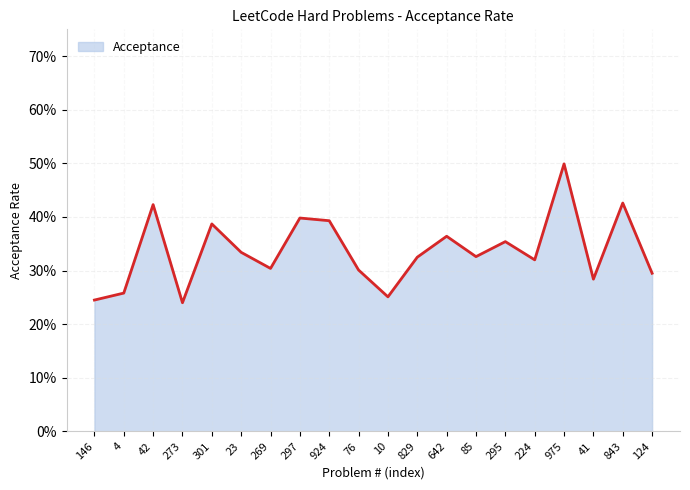

List the labels in order of value, largest first.

975, 843, 42, 297, 924, 301, 642, 295, 23, 85, 829, 224, 269, 76, 124, 41, 4, 10, 146, 273